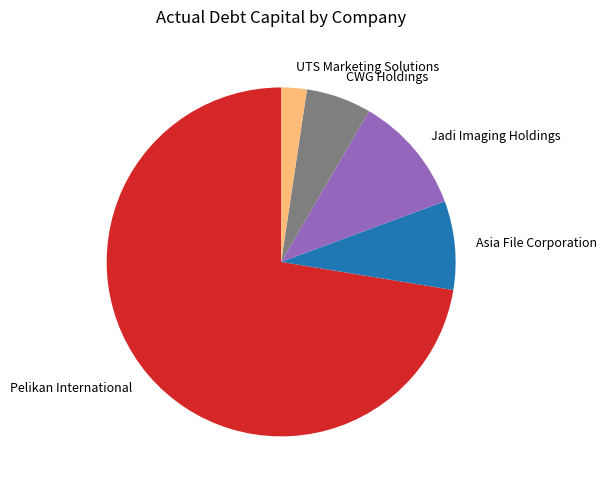

What is the smallest slice in the pie chart?

UTS Marketing Solutions